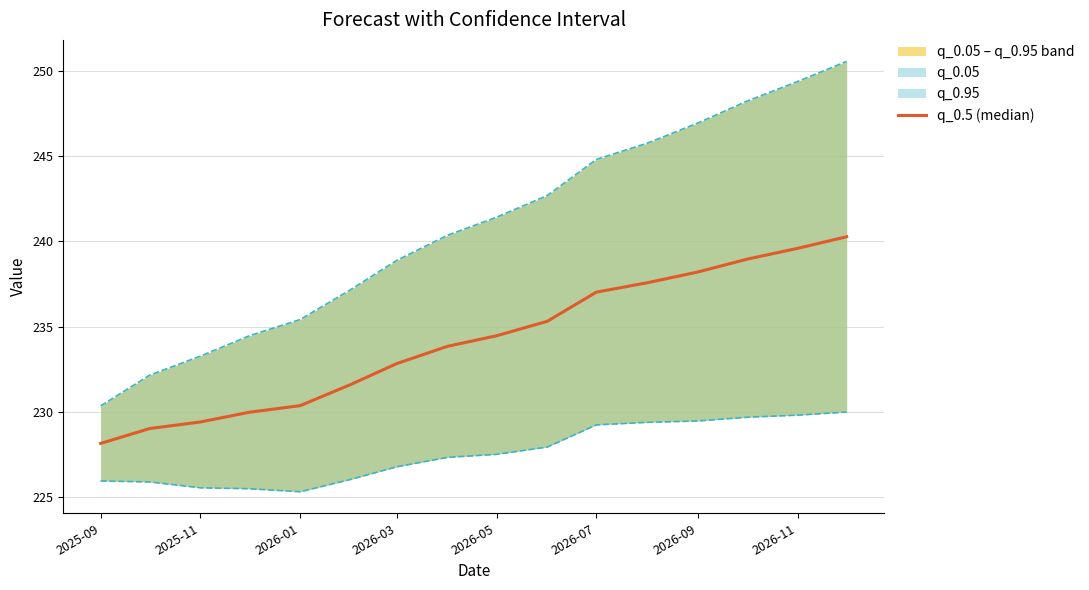

Between 2026-09 and 2026-01, which is larger?

2026-09